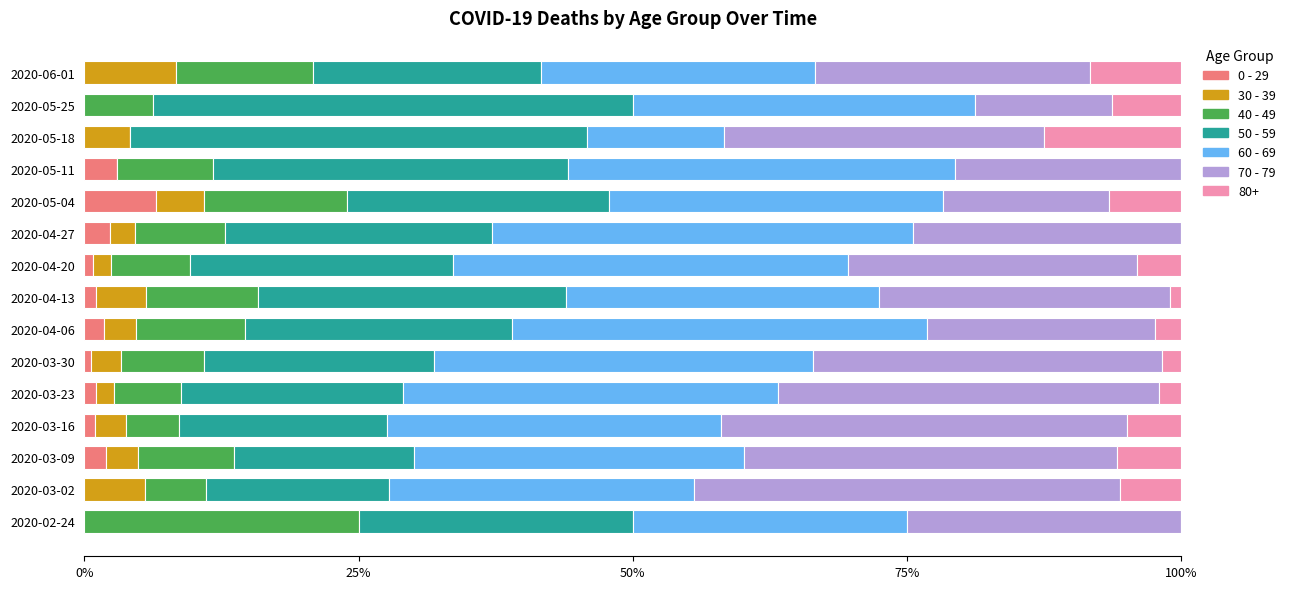

How many series are shown in this chart?

7